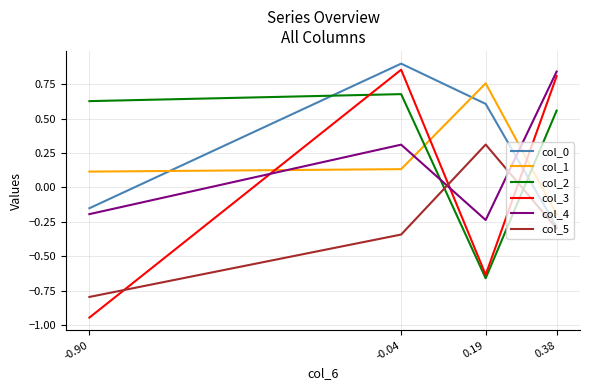

What is the difference between the col_3 values at 0.38 and 0.19?

1.4